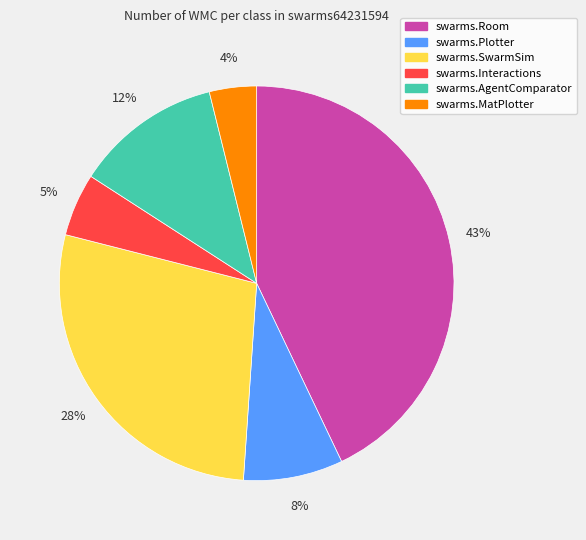

To the nearest percent, what is the difference between the swarms.Interactions and swarms.SwarmSim slice percentages?

23%